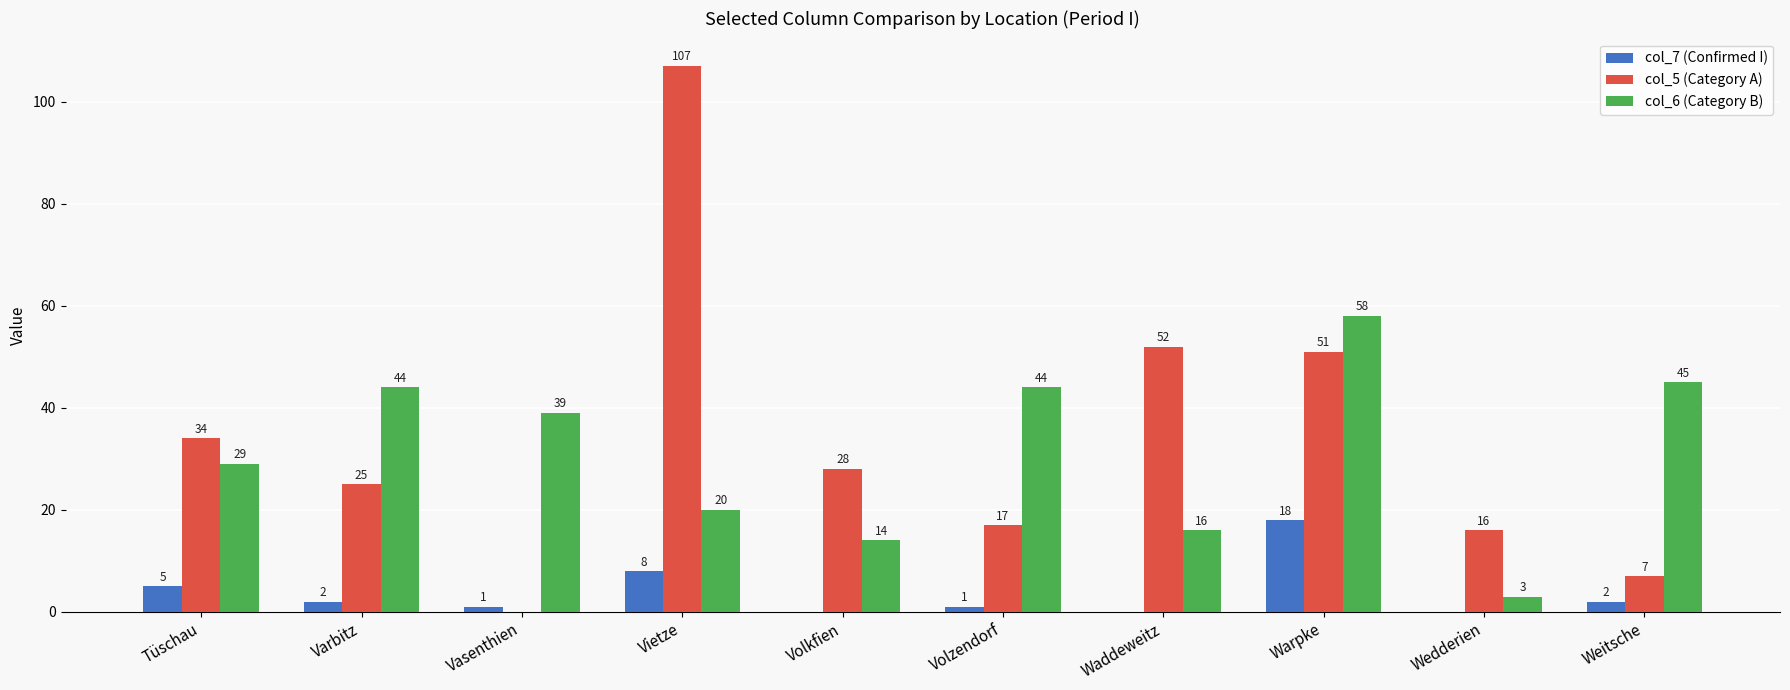

Which label corresponds to the largest value in the chart?

Vietze